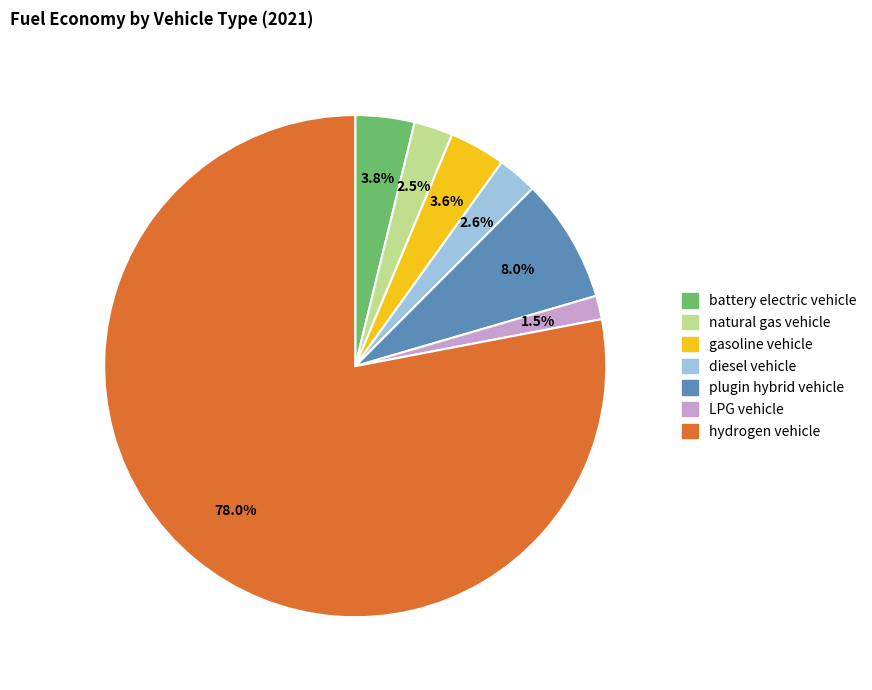

To the nearest percent, what is the average slice percentage?

14%